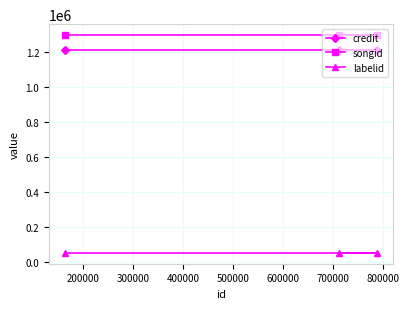

What is the greatest value displayed?

1295186